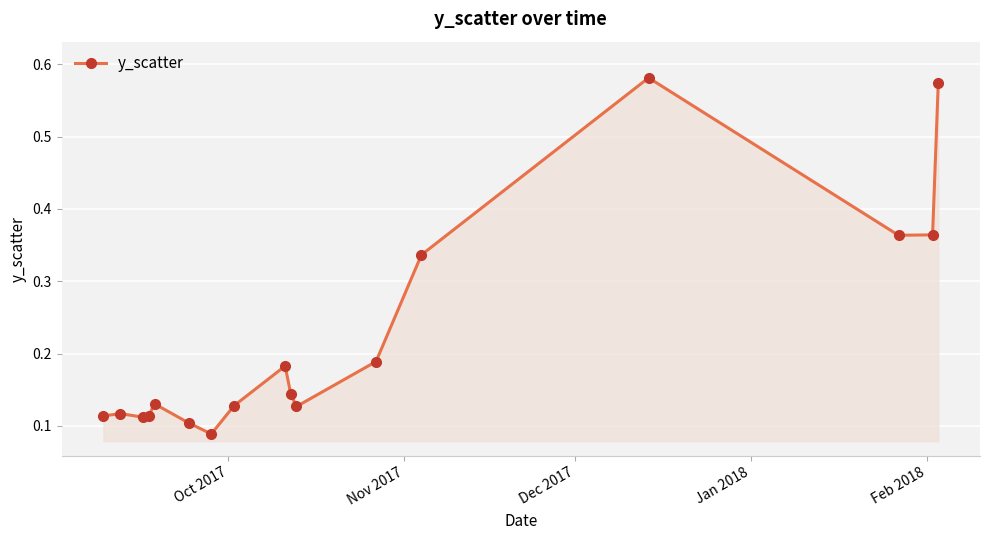

What is the difference between the maximum and minimum values?

0.5